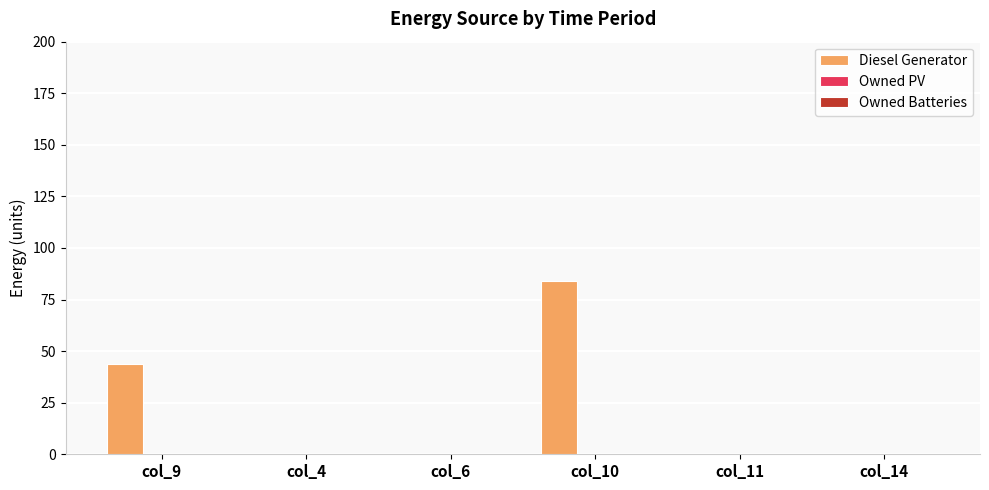

Which category has the highest value across all series?

col_10